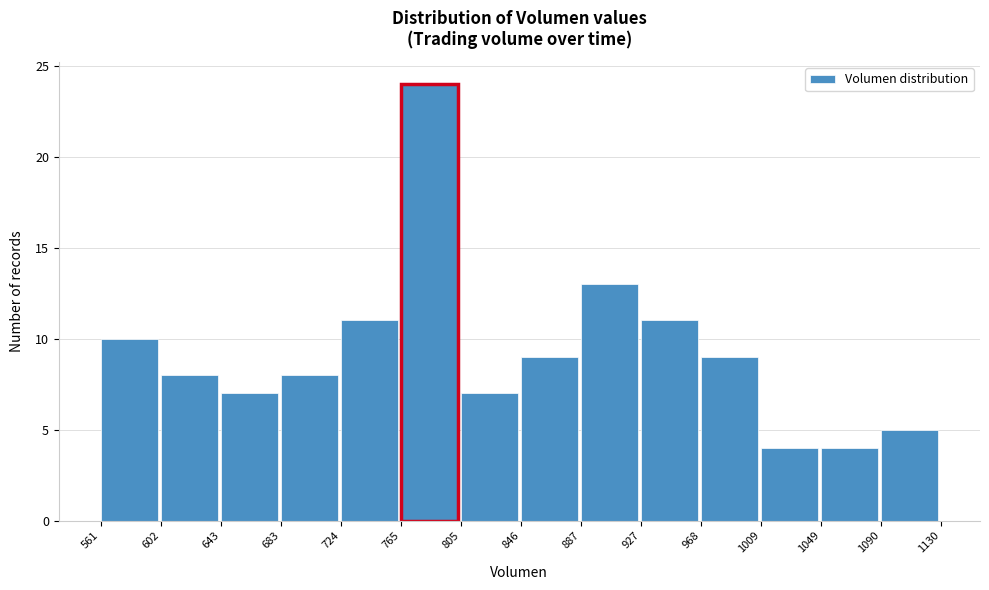

Reading left to right, transcribe this chart: for each bar, give the range it covers on the x-axis and its height. The values are not printed on the chart, so give them approximately, as read against the axis.

561 to 602: 10
602 to 643: 8
643 to 683: 7
683 to 724: 8
724 to 765: 11
765 to 805: 24
805 to 846: 7
846 to 887: 9
887 to 927: 13
927 to 968: 11
968 to 1009: 9
1009 to 1049: 4
1049 to 1090: 4
1090 to 1130: 5